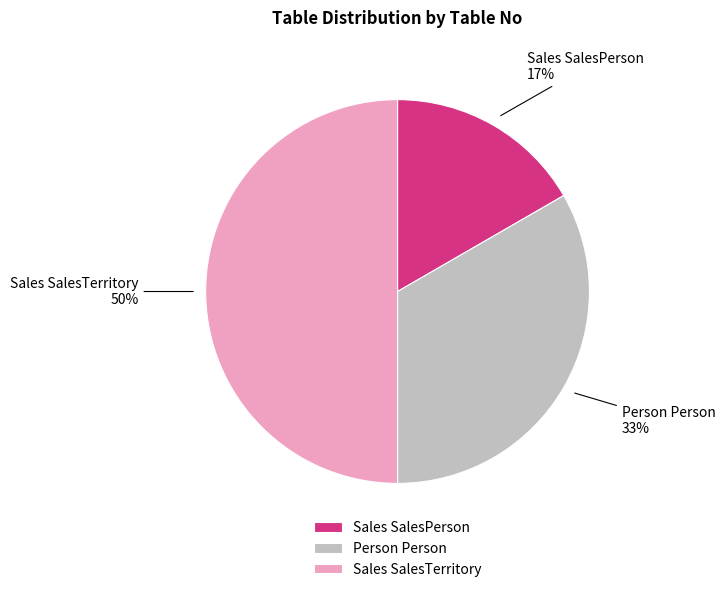

Which has a higher value, Sales SalesPerson or Sales SalesTerritory?

Sales SalesTerritory